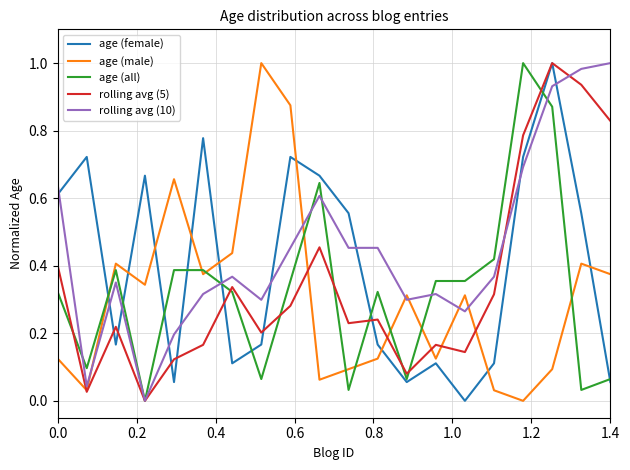

Which series has the largest total across all categories?

rolling avg (10)